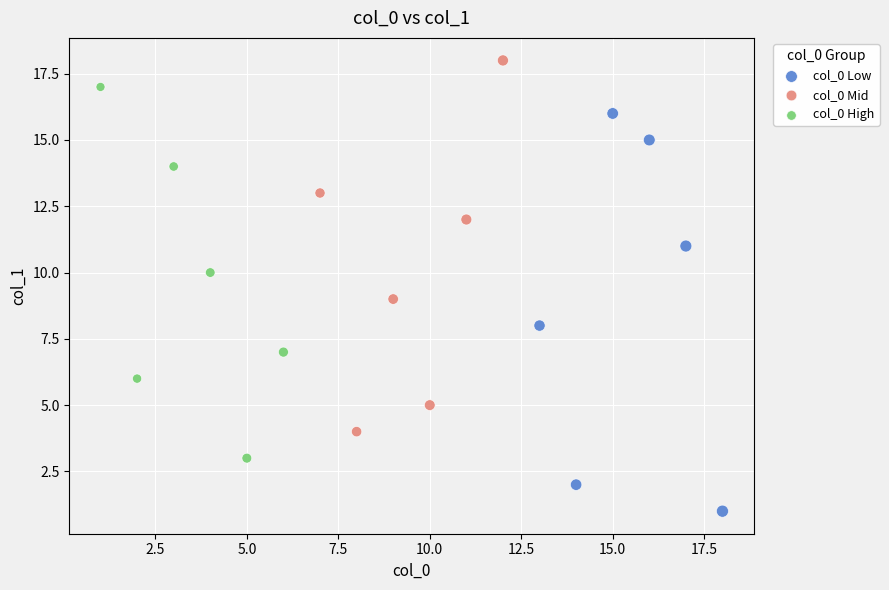

Which series has the largest Y range (max minus min)?

col_0 Low